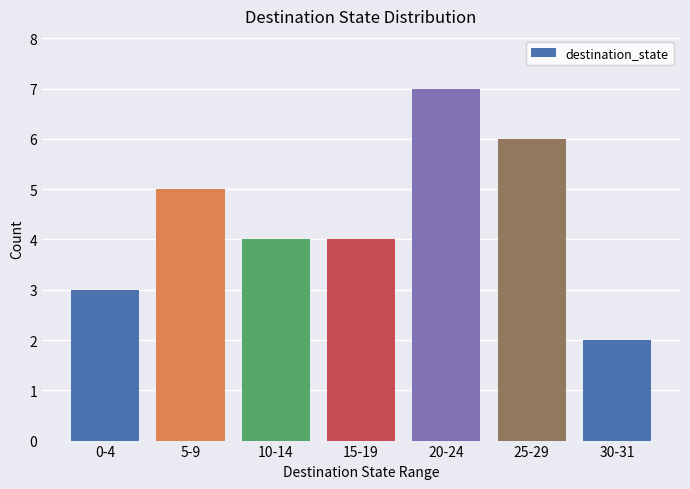

Approximately how many times larger is the value at 30-31 compared to 0-4?

0.7